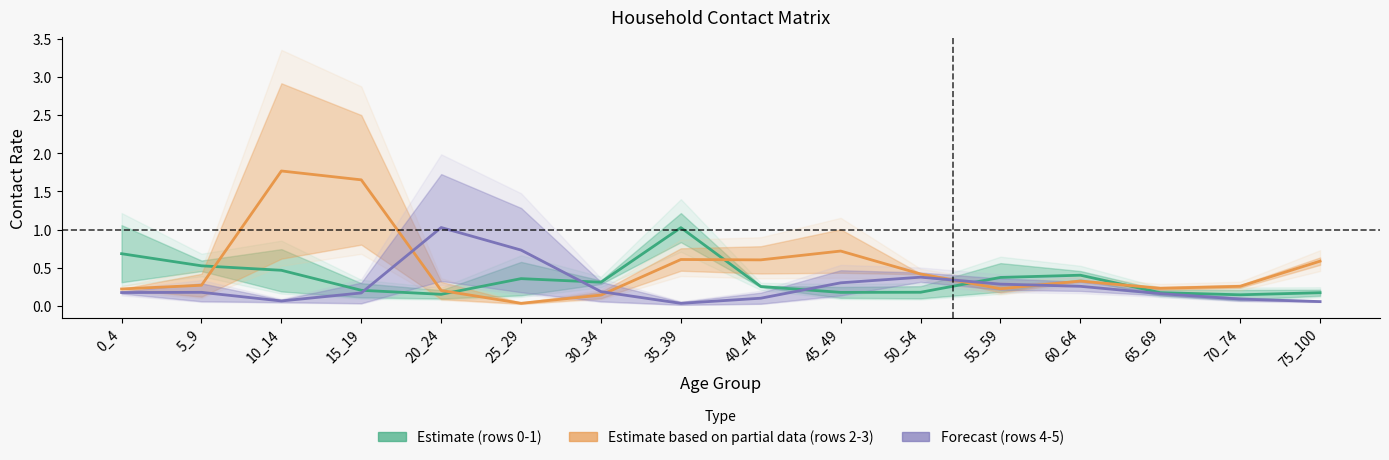

Reading right to left, transcribe all the data shown in this chart.

Estimate (rows 0-1): 75_100=0.2	70_74=0.1	65_69=0.2	60_64=0.4	55_59=0.4	50_54=0.2	45_49=0.2	40_44=0.3	35_39=1.0	30_34=0.3	25_29=0.4	20_24=0.2	15_19=0.2	10_14=0.5	5_9=0.5	0_4=0.7
Estimate based on partial data (rows 2-3): 75_100=0.6	70_74=0.3	65_69=0.2	60_64=0.3	55_59=0.2	50_54=0.4	45_49=0.7	40_44=0.6	35_39=0.6	30_34=0.1	25_29=0.0	20_24=0.2	15_19=1.7	10_14=1.8	5_9=0.3	0_4=0.2
Forecast (rows 4-5): 75_100=0.1	70_74=0.1	65_69=0.2	60_64=0.3	55_59=0.3	50_54=0.4	45_49=0.3	40_44=0.1	35_39=0.0	30_34=0.2	25_29=0.7	20_24=1.0	15_19=0.2	10_14=0.1	5_9=0.2	0_4=0.2